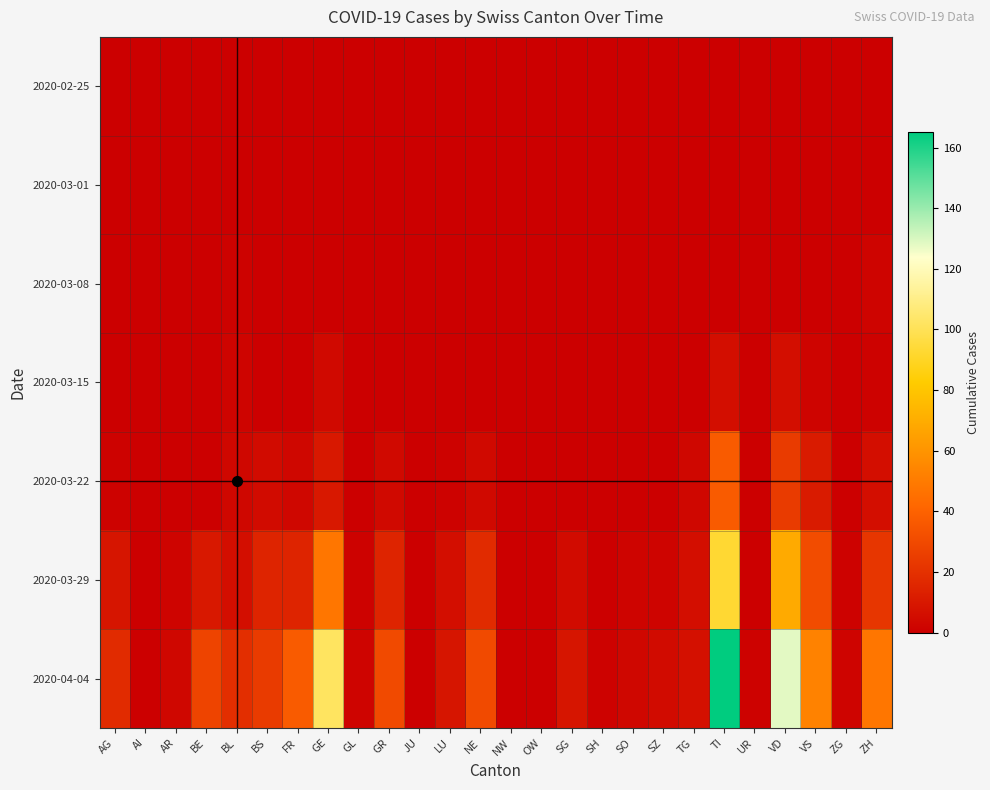

Reading left to right, list all the values displayed in this chart.

2020-02-25: AG=0	AI=0	AR=0	BE=0	BL=0	BS=0	FR=0	GE=0	GL=0	GR=0	JU=0	LU=0	NE=0	NW=0	OW=0	SG=0	SH=0	SO=0	SZ=0	TG=0	TI=0	UR=0	VD=0	VS=0	ZG=0	ZH=0
2020-03-01: AG=0	AI=0	AR=0	BE=0	BL=0	BS=0	FR=0	GE=0	GL=0	GR=0	JU=0	LU=0	NE=0	NW=0	OW=0	SG=0	SH=0	SO=0	SZ=0	TG=0	TI=0	UR=0	VD=0	VS=0	ZG=0	ZH=0
2020-03-08: AG=0	AI=0	AR=0	BE=0	BL=1	BS=0	FR=0	GE=0	GL=0	GR=0	JU=0	LU=0	NE=0	NW=0	OW=0	SG=0	SH=0	SO=0	SZ=0	TG=0	TI=0	UR=0	VD=0	VS=0	ZG=0	ZH=2
2020-03-15: AG=0	AI=0	AR=0	BE=0	BL=2	BS=0	FR=0	GE=4	GL=0	GR=0	JU=0	LU=0	NE=0	NW=0	OW=0	SG=0	SH=0	SO=0	SZ=0	TG=0	TI=6	UR=0	VD=6	VS=2	ZG=0	ZH=1
2020-03-22: AG=1	AI=0	AR=0	BE=0	BL=3	BS=5	FR=3	GE=10	GL=0	GR=4	JU=0	LU=1	NE=4	NW=0	OW=0	SG=0	SH=0	SO=0	SZ=0	TG=3	TI=37	UR=0	VD=24	VS=11	ZG=0	ZH=6
2020-03-29: AG=9	AI=0	AR=2	BE=10	BL=6	BS=15	FR=15	GE=48	GL=1	GR=15	JU=0	LU=6	NE=18	NW=0	OW=0	SG=5	SH=0	SO=2	SZ=2	TG=6	TI=93	UR=0	VD=69	VS=31	ZG=1	ZH=22
2020-04-04: AG=18	AI=0	AR=3	BE=28	BL=19	BS=24	FR=37	GE=102	GL=2	GR=30	JU=0	LU=9	NE=30	NW=0	OW=0	SG=9	SH=1	SO=3	SZ=5	TG=7	TI=165	UR=1	VD=128	VS=53	ZG=2	ZH=48